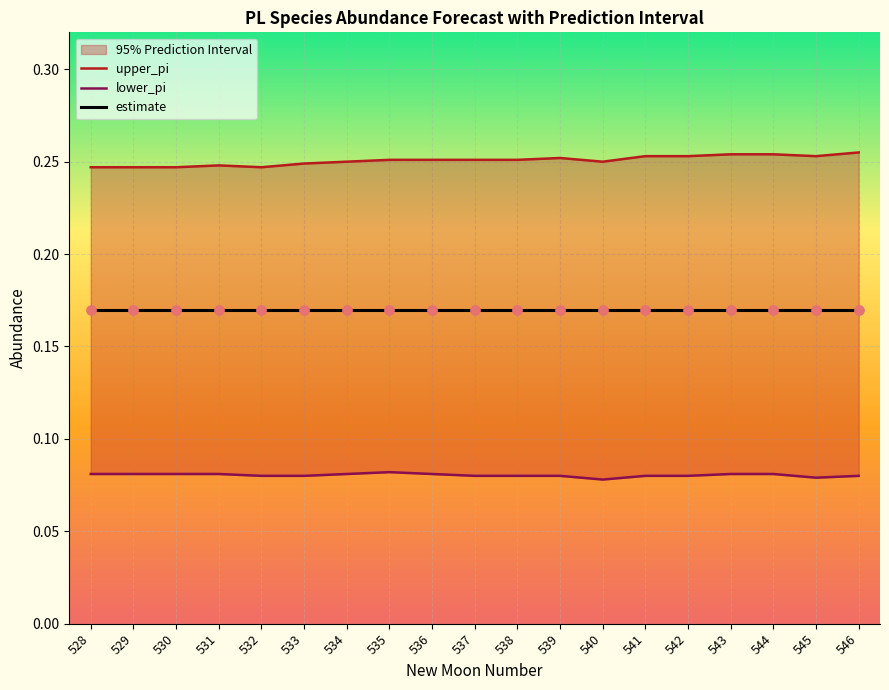

Which series has the largest total across all categories?

upper_pi